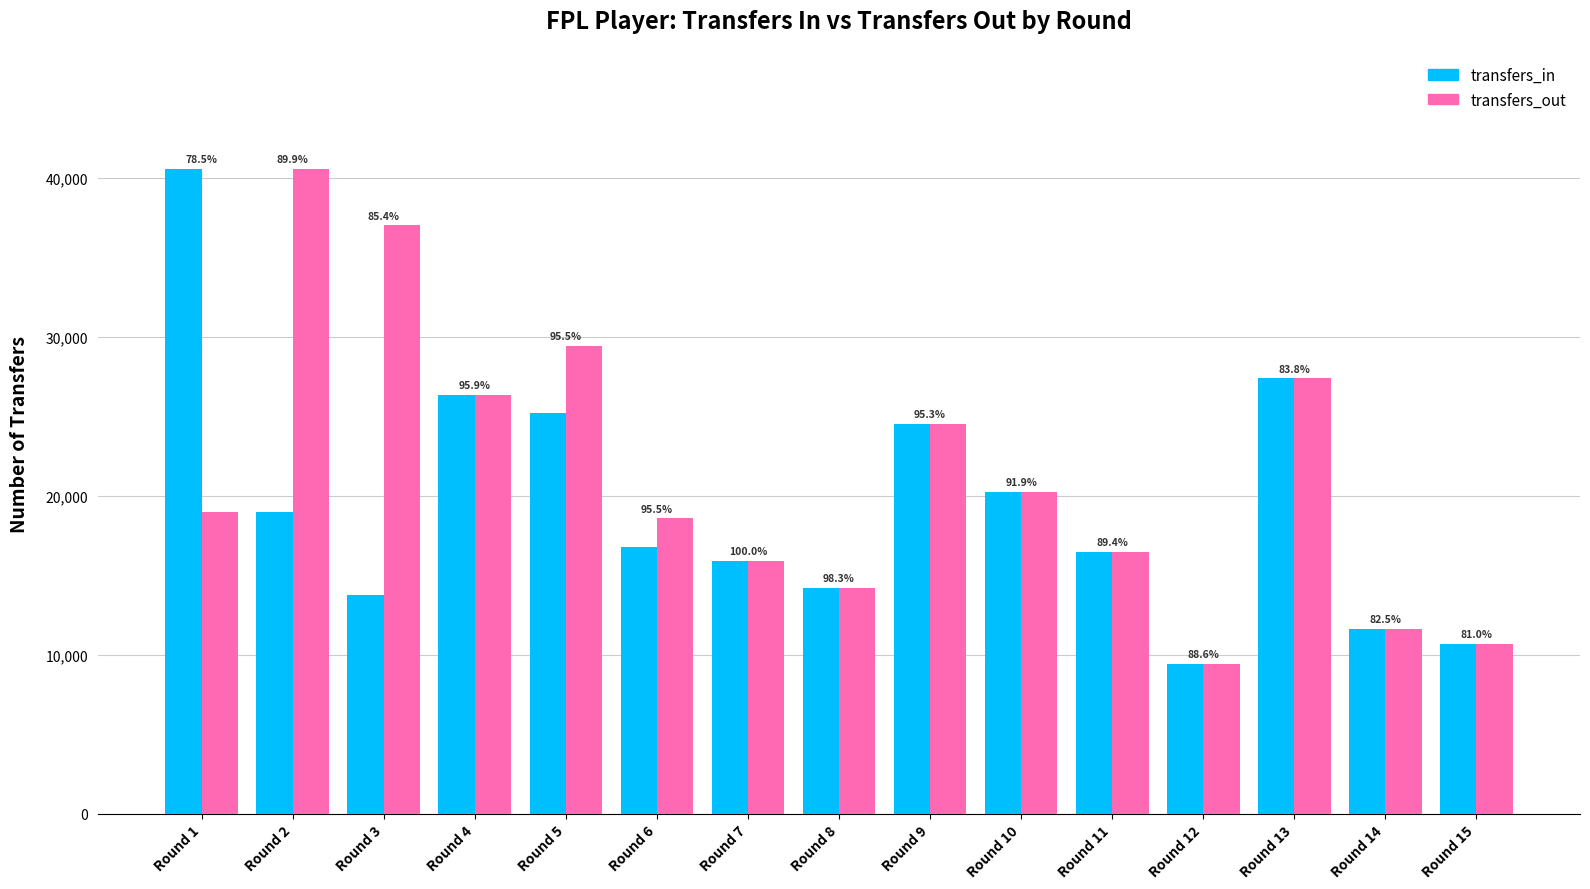

What are all the series names shown in the legend?

transfers_in, transfers_out